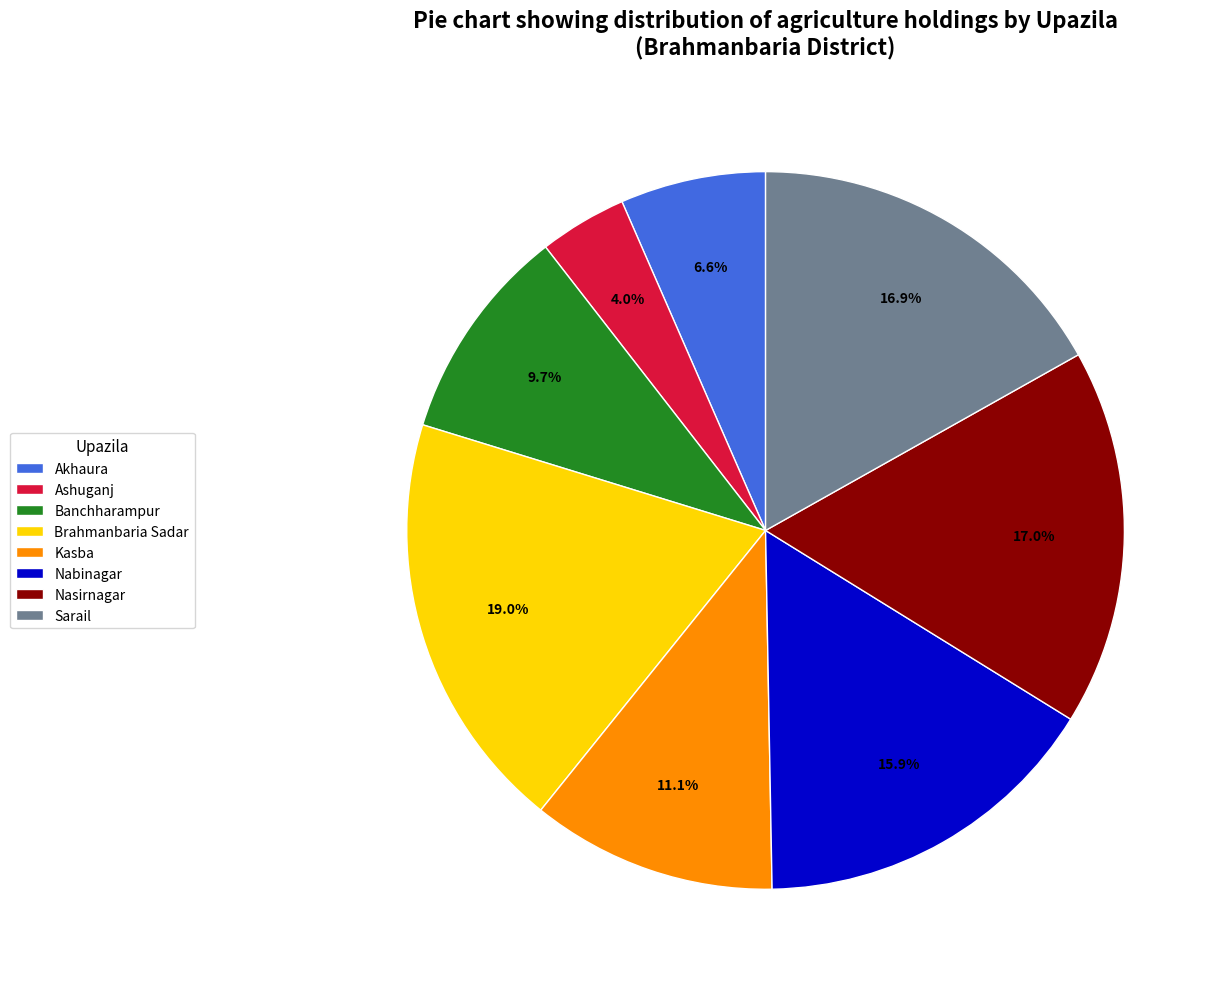

What portion of the pie excludes Akhaura?

93.4%